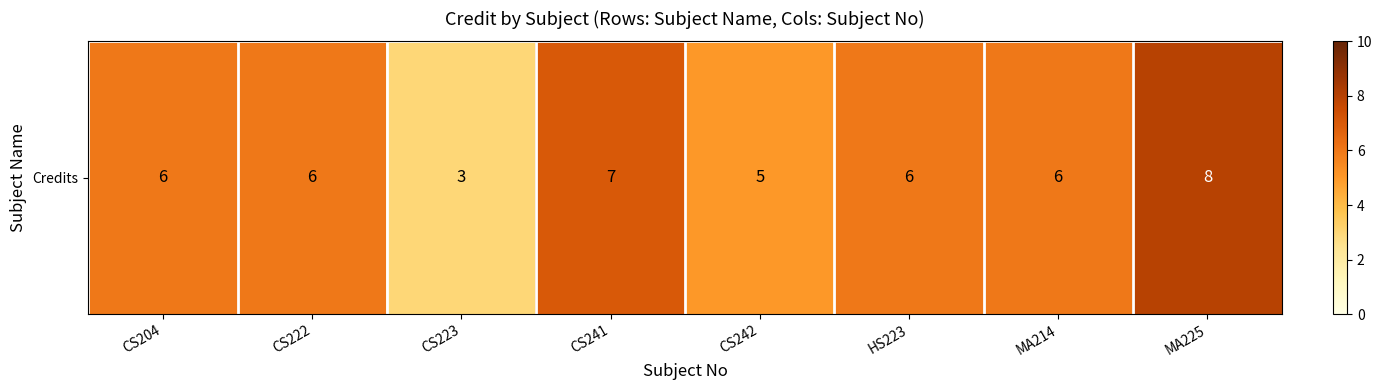

True or false: the data shows 6 at CS204.

True